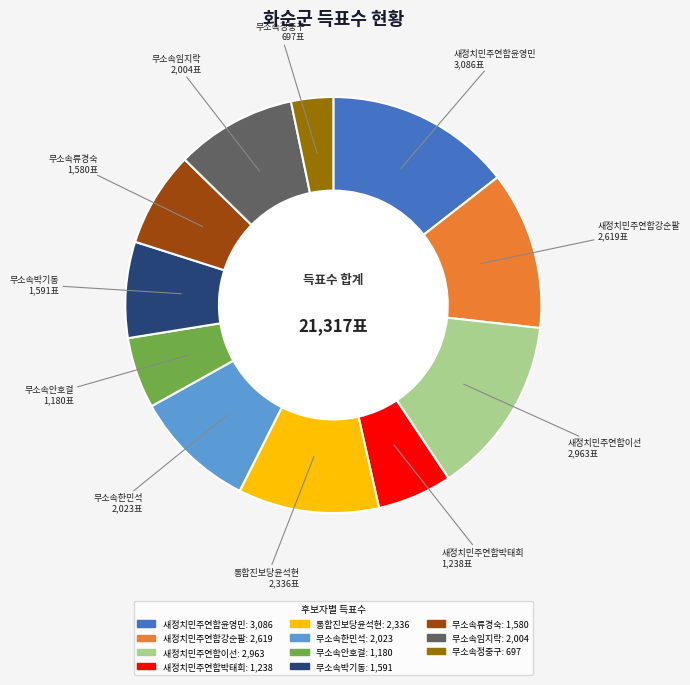

Which slice is the largest?

새정치민주연합윤영민